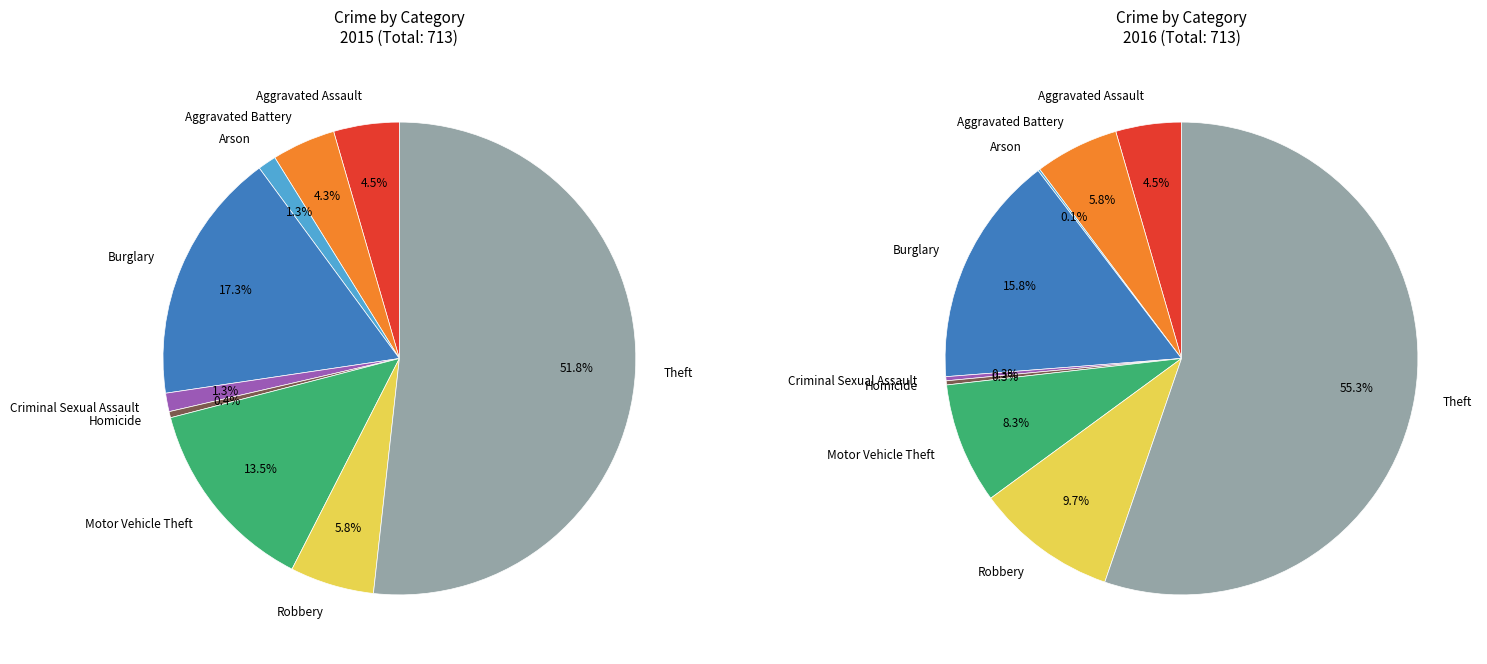

To the nearest percent, what is the average slice percentage?

11%